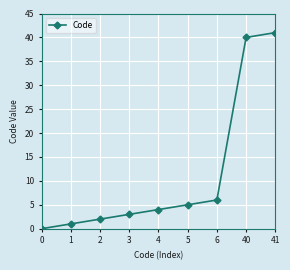

The chart shows a value of 15 at 0. True or false?

False